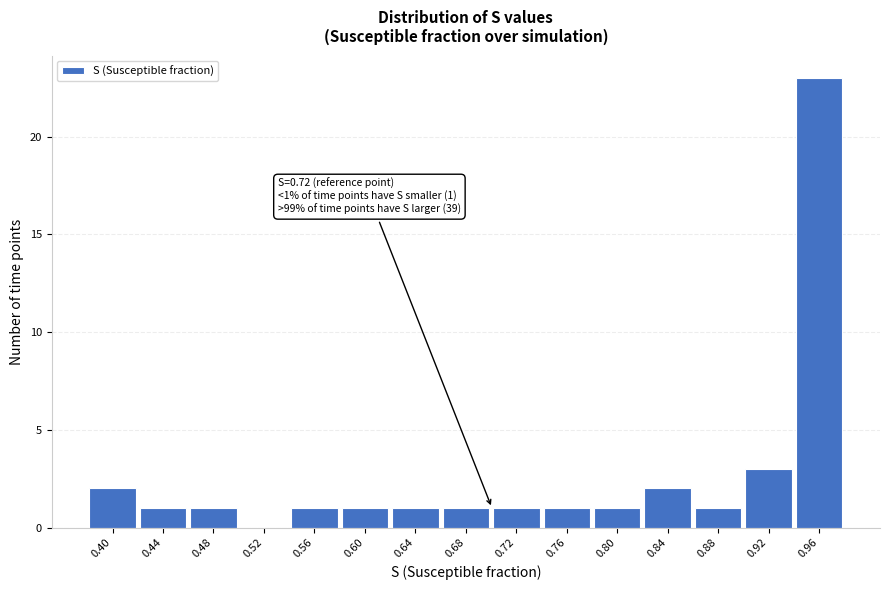

Reading left to right, what are all the values shown in this chart?

0.40=2	0.44=1	0.48=1	0.52=0	0.56=1	0.60=1	0.64=1	0.68=1	0.72=1	0.76=1	0.80=1	0.84=2	0.88=1	0.92=3	0.96=23